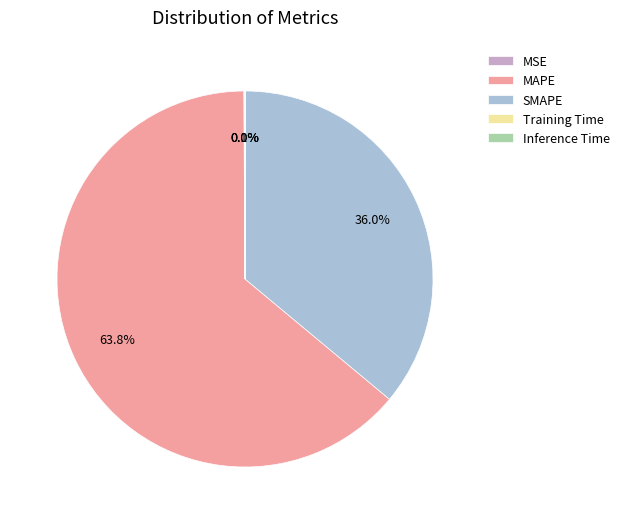

What is the largest slice in the pie chart?

MAPE